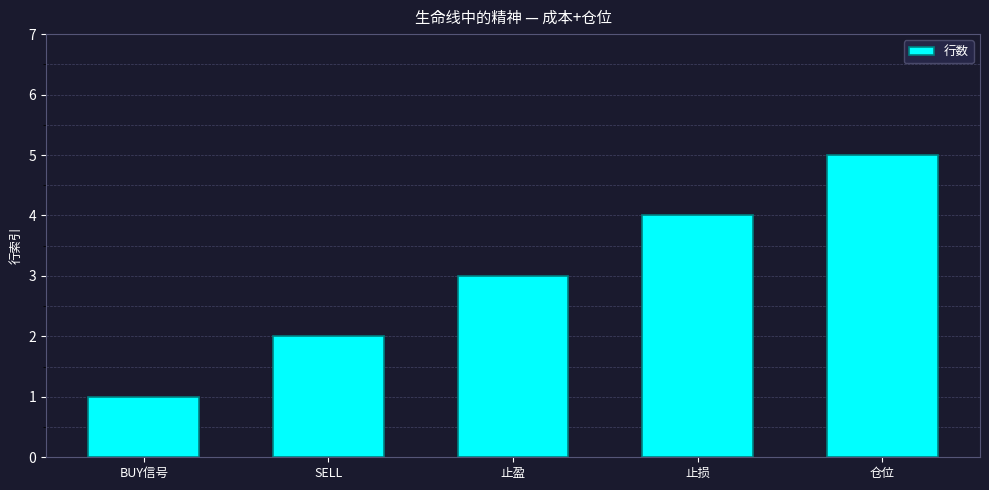

What is the change in value from SELL to 止盈?

+1